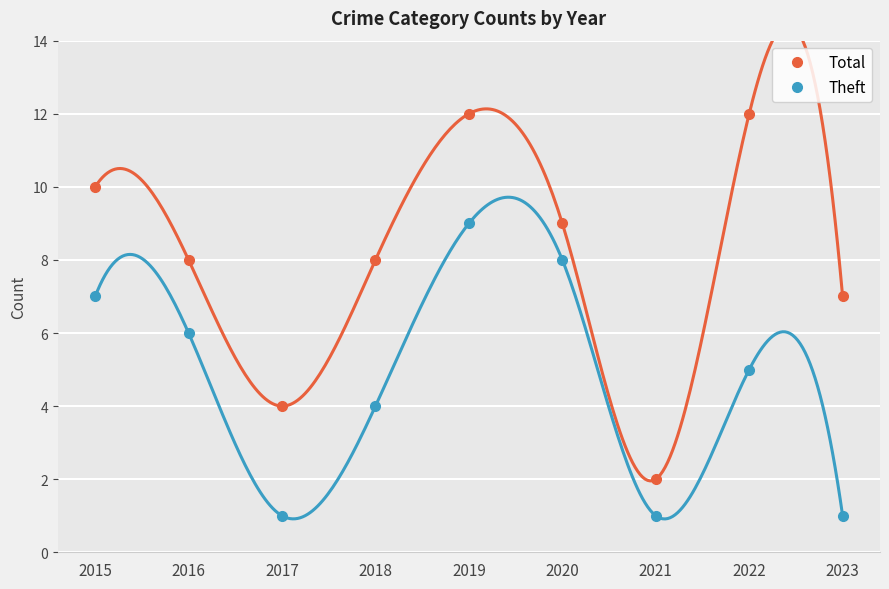

List the labels in order of Total value, largest first.

2019, 2022, 2015, 2020, 2016, 2018, 2023, 2017, 2021